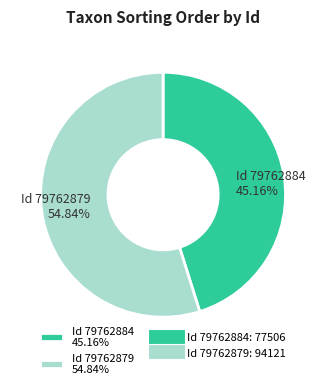

Rank the categories by value from lowest to highest.

Id 79762884 45.16%, Id 79762879 54.84%